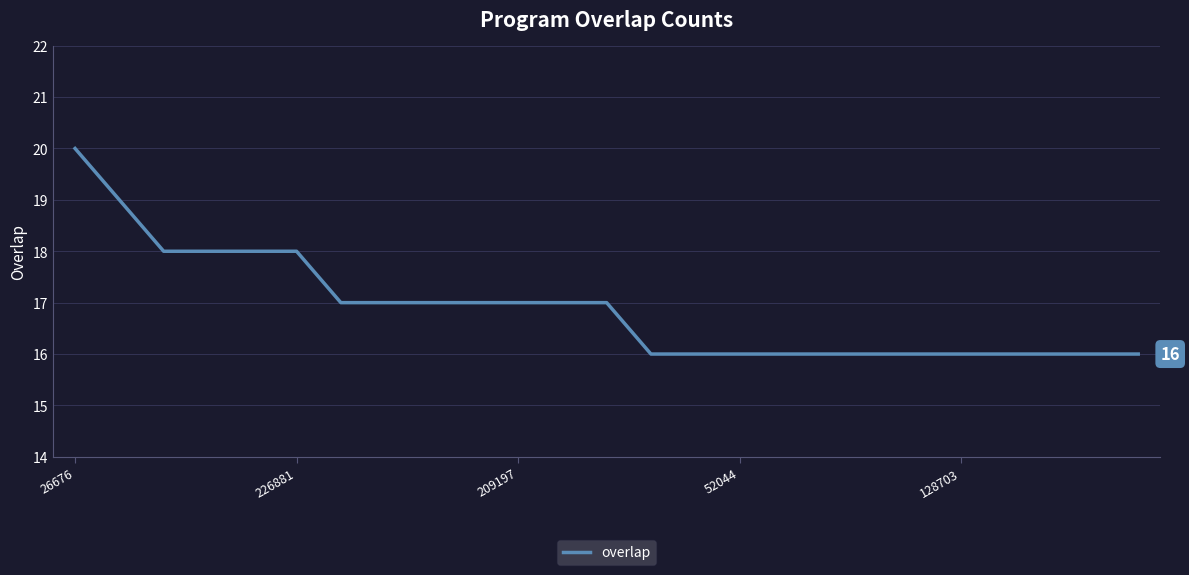

What is the difference between the maximum and minimum values?

4